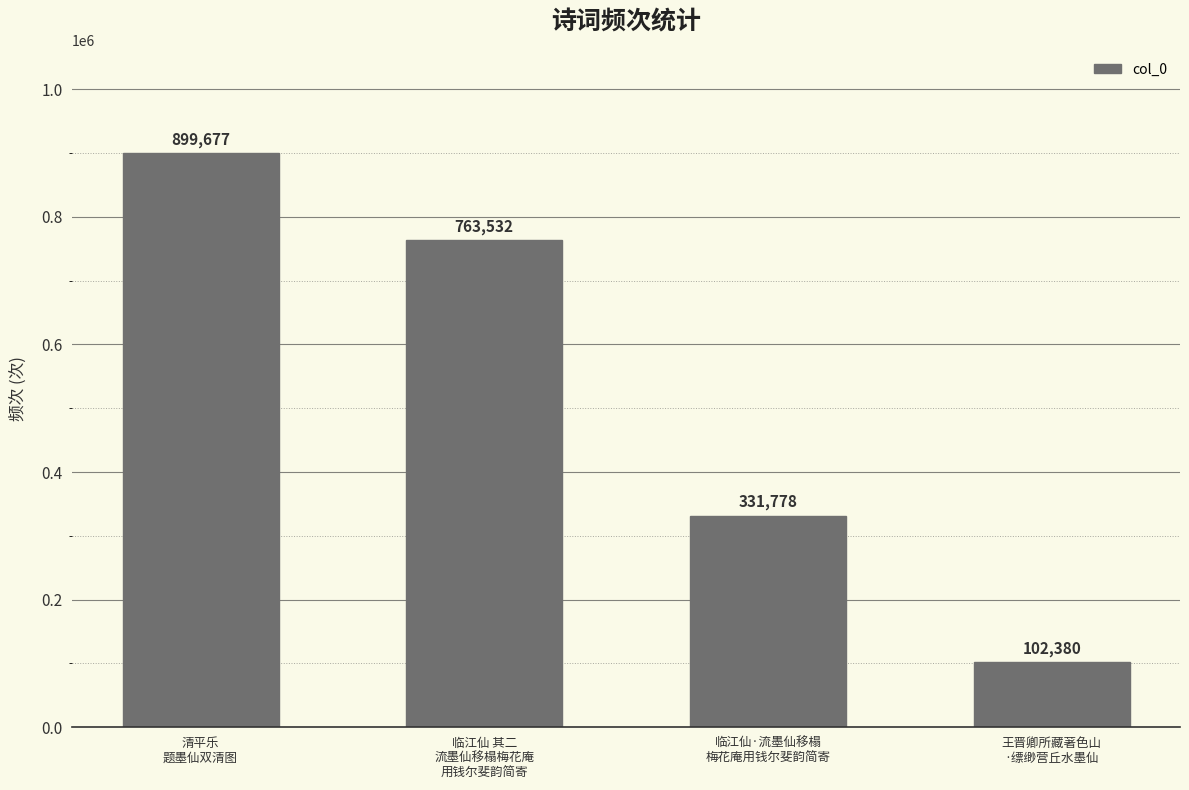

Is it true that the value at 清平乐
题墨仙双清图 is 899677?

True